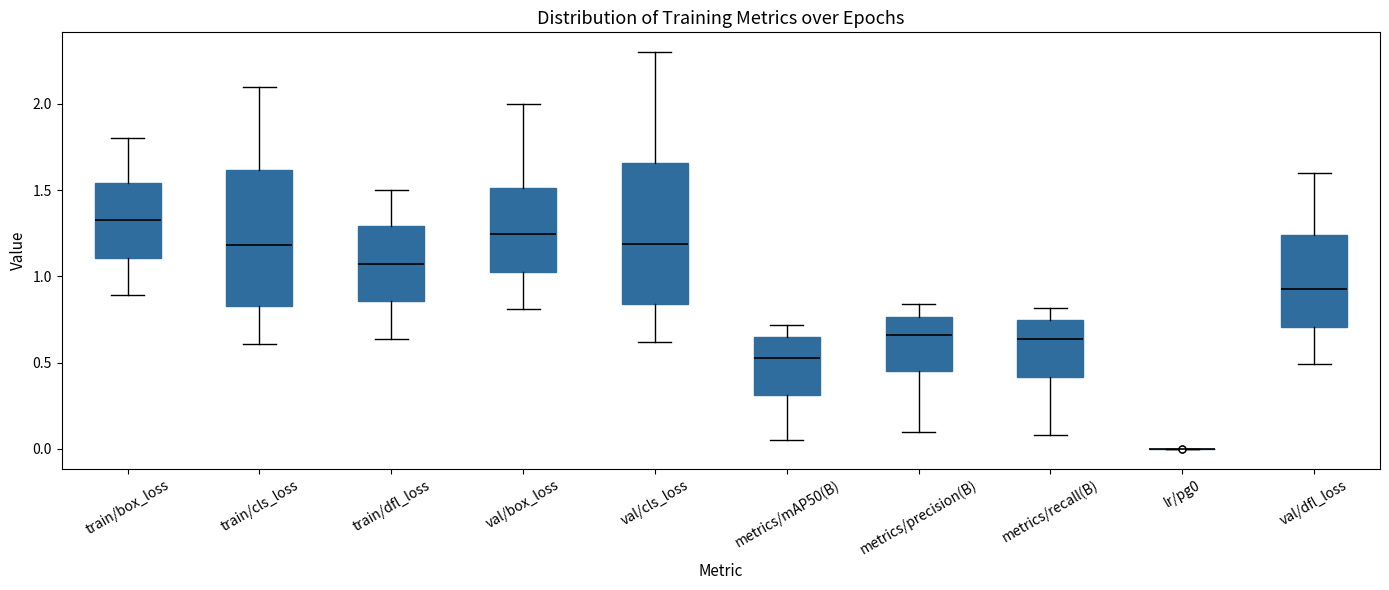

Where is the upper edge of the box for train/cls_loss on the y-axis? The values are not printed on the chart, so give them approximately, as read against the axis.

1.60